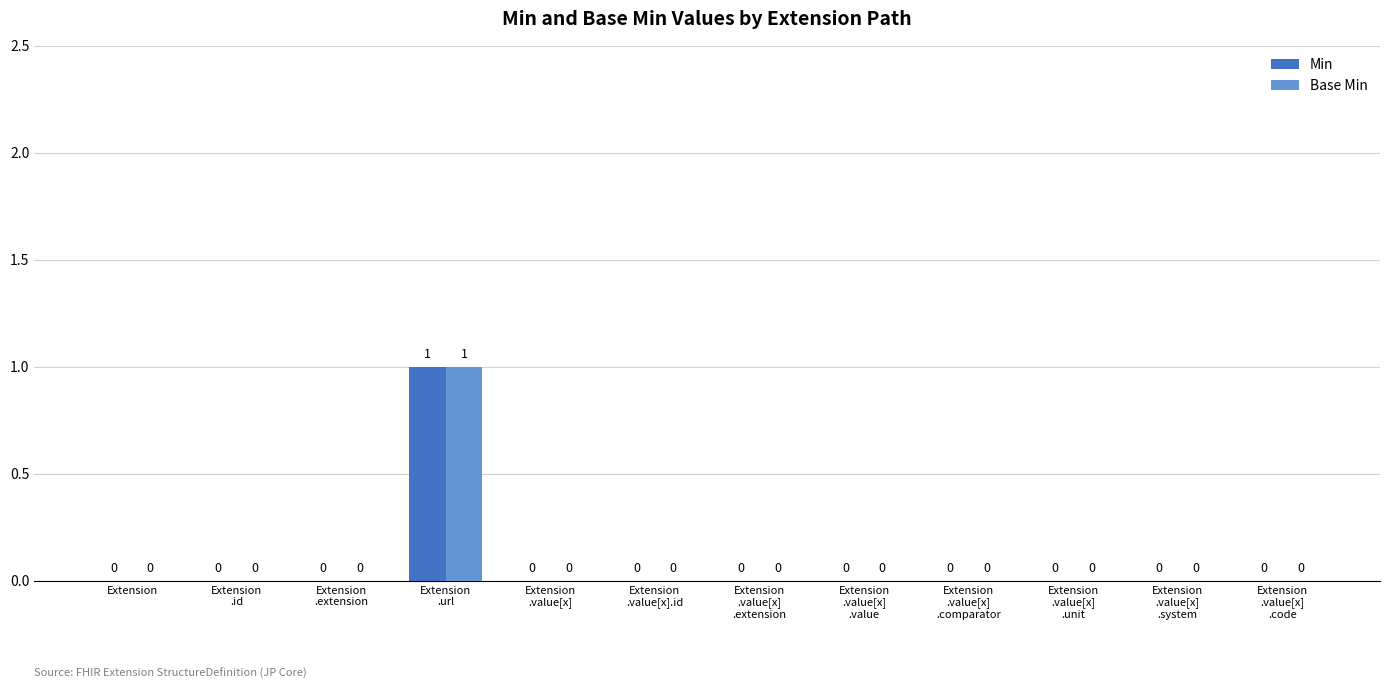

How many Base Min values are between 0 and 1?

12